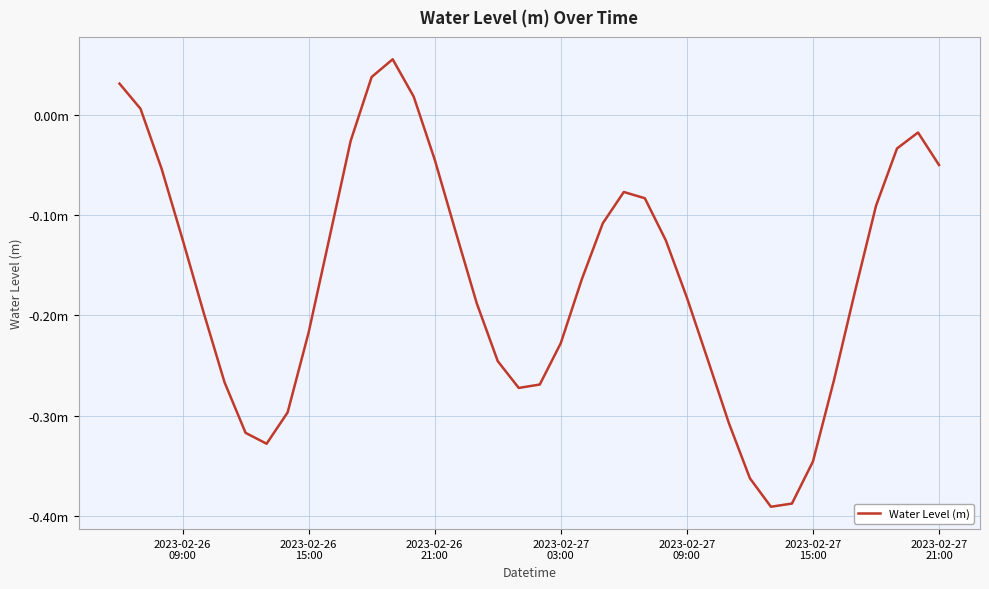

Count the number of data series in this chart.

1